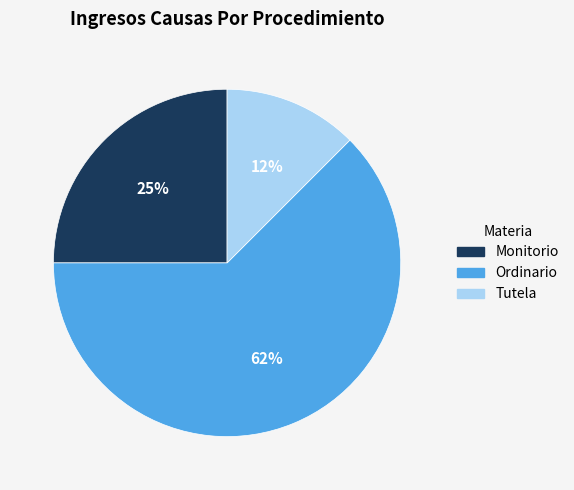

The Monitorio slice represents 25% of the pie. True or false?

True